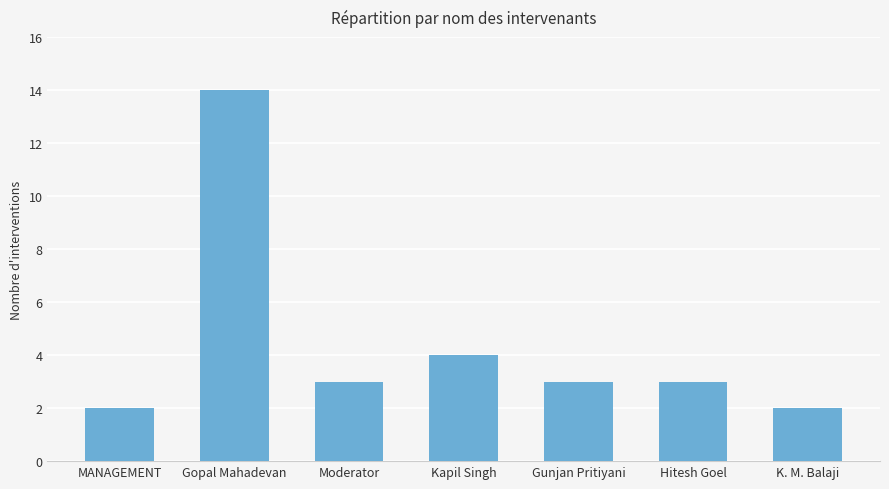

The value at MANAGEMENT is 1. True or false?

False